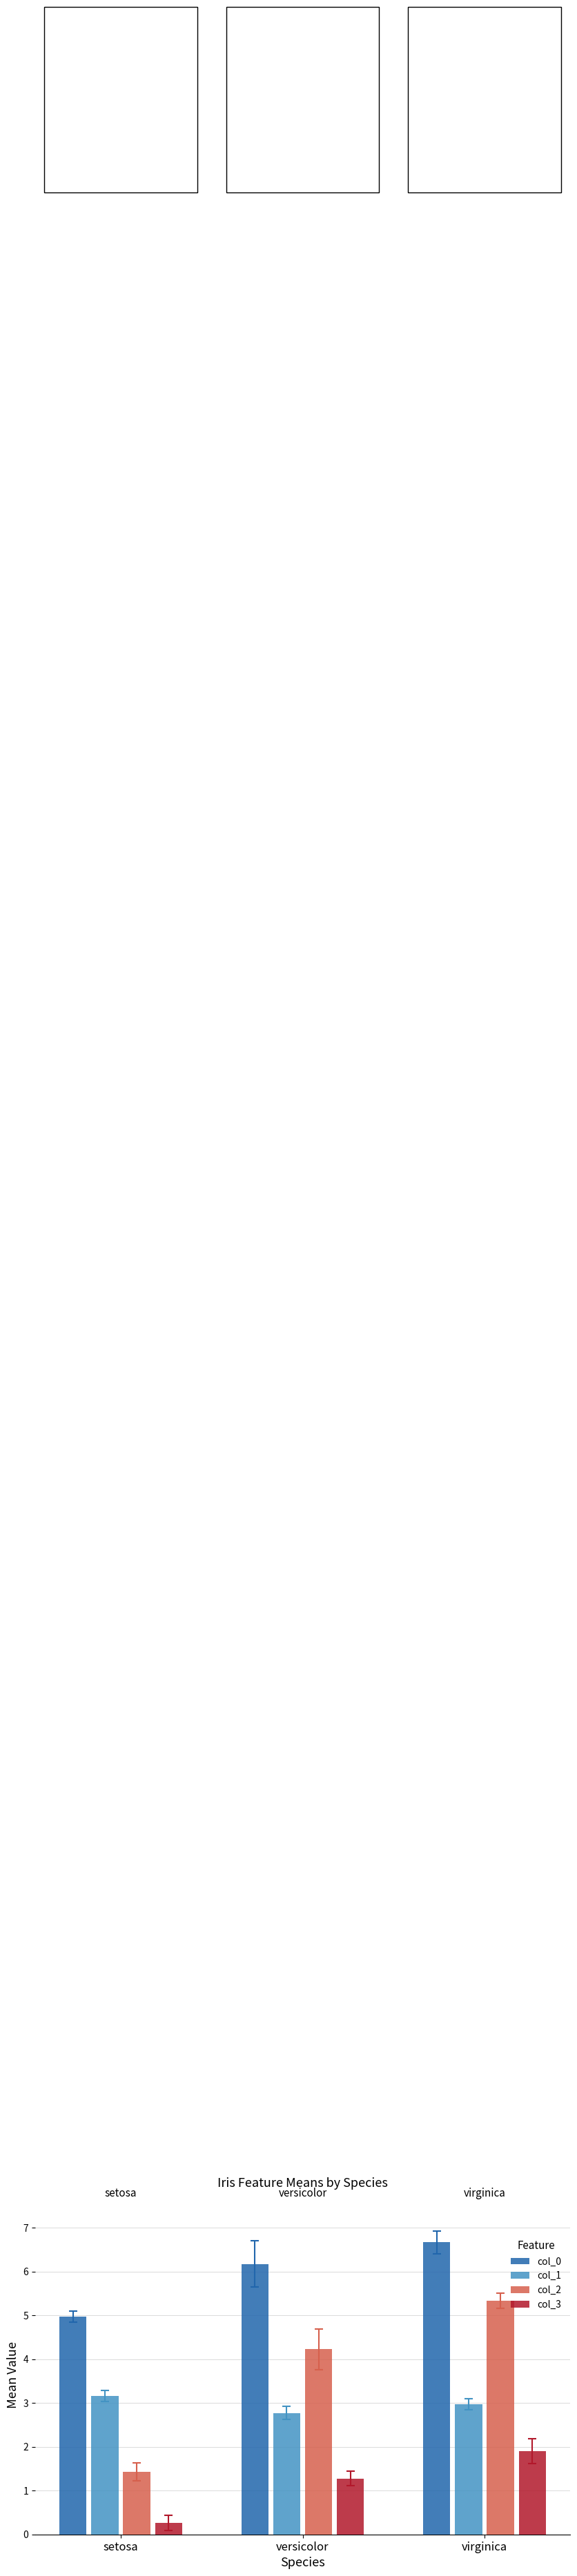

At setosa, list the series in order from smallest to largest.

col_3, col_2, col_1, col_0